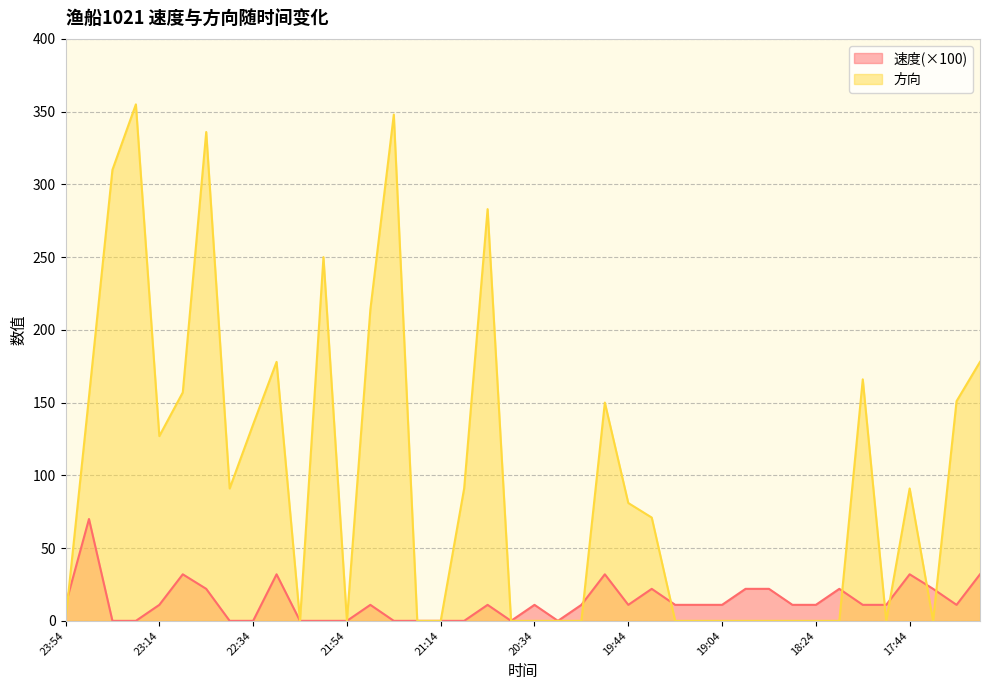

After their last crossing, which series has the higher values: 速度 or 方向?

方向